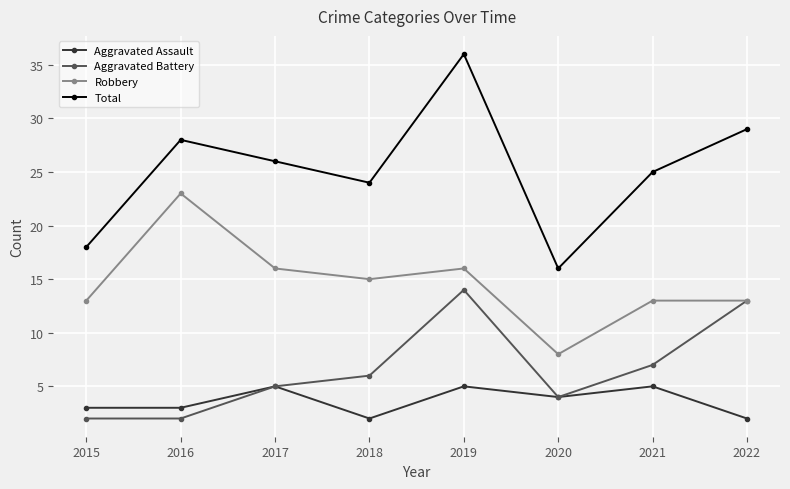

What is the highest value of the Robbery series?

23